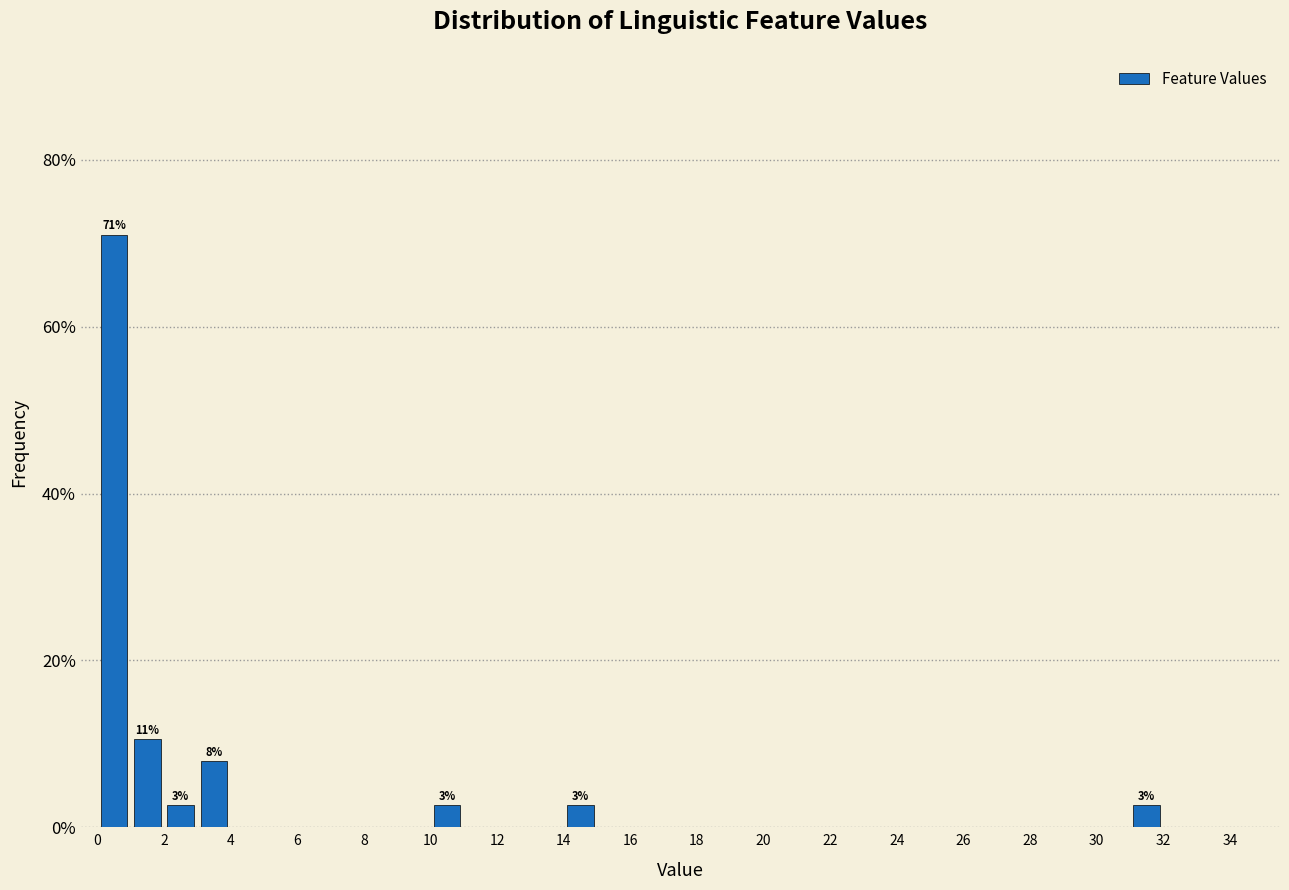

Which range on the x-axis has the tallest bar?

0 to 1